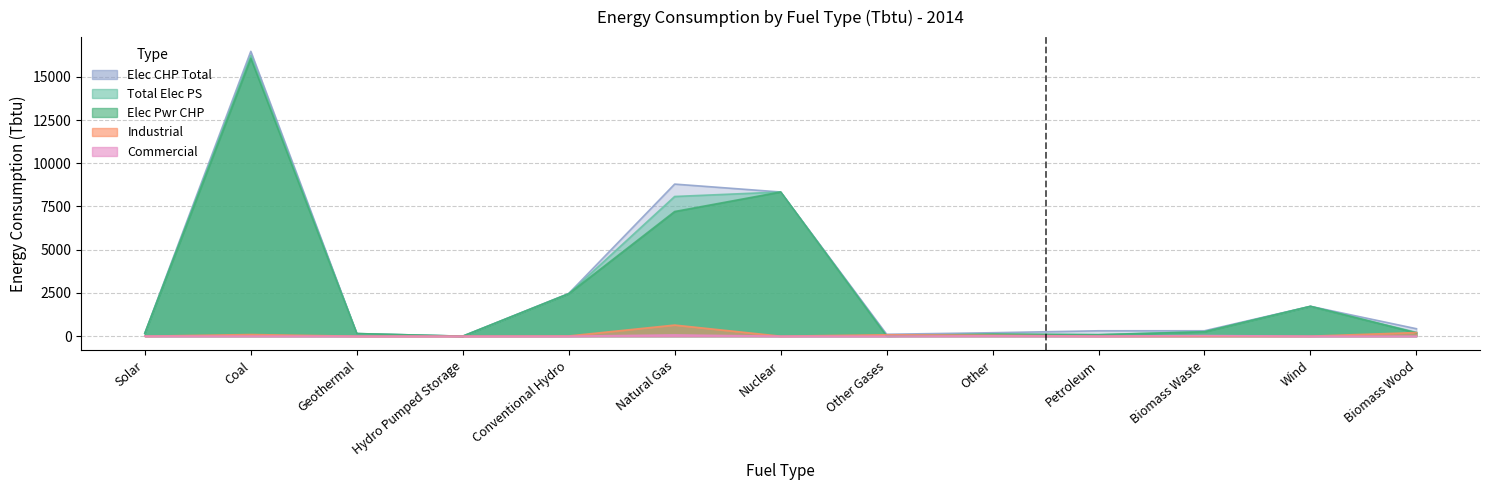

At which category does Commercial reach its first local peak?

Coal